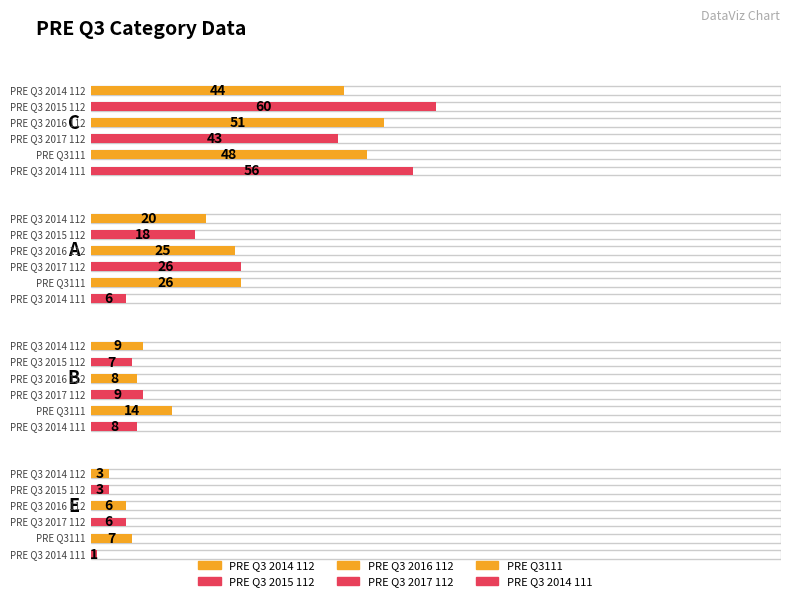

What is the label of the 2nd bar from the left?

A